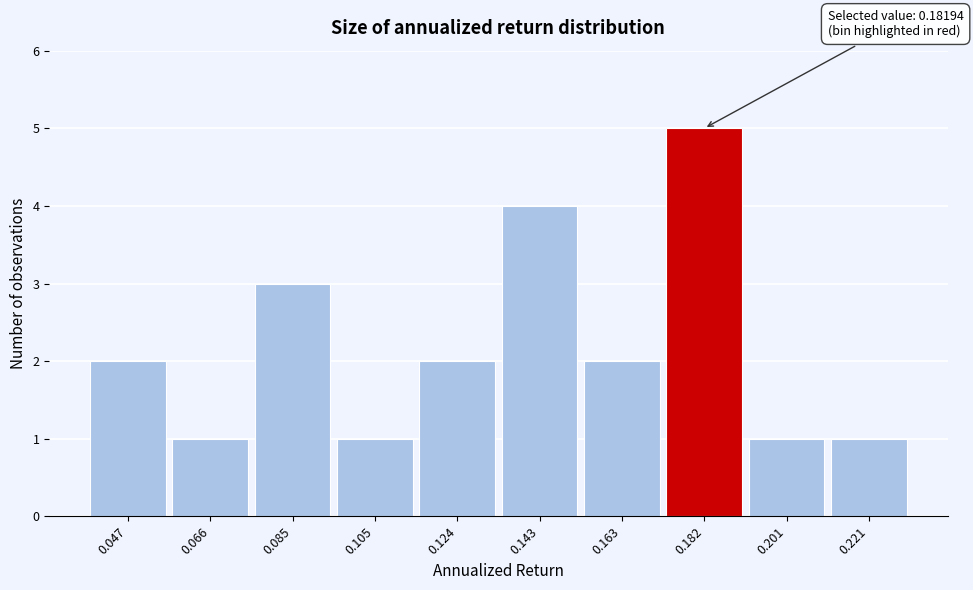

Reading left to right, what are all the values shown in this chart?

2	1	3	1	2	4	2	5	1	1